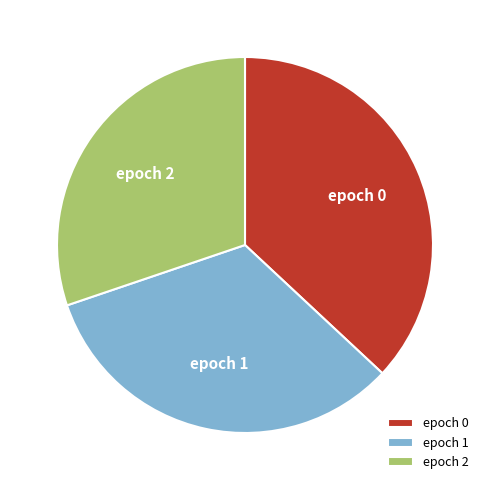

Approximately how many times larger is the value at epoch 1 compared to epoch 2?

1.1